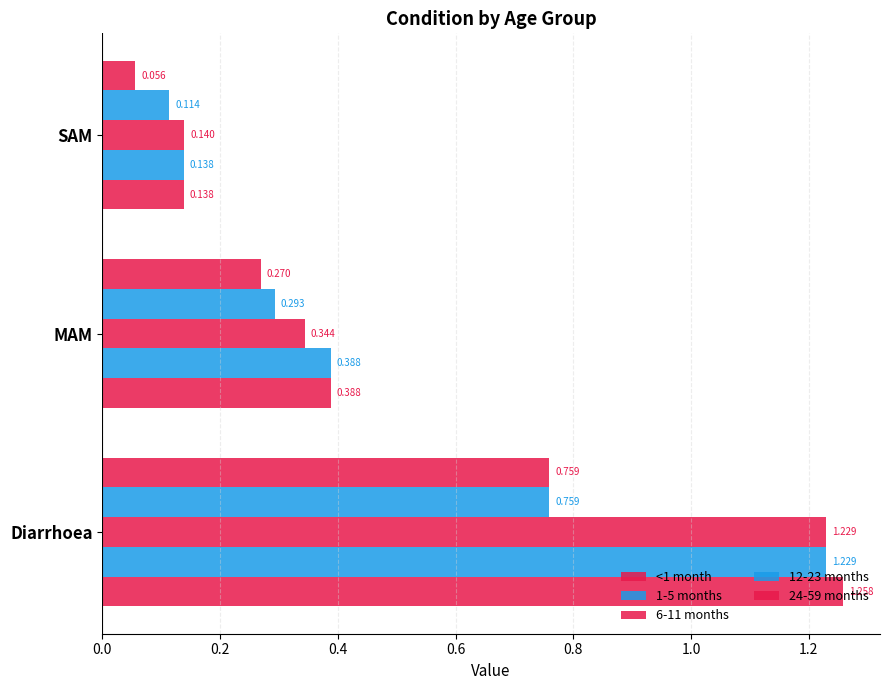

What is the maximum value for <1 month?

1.3